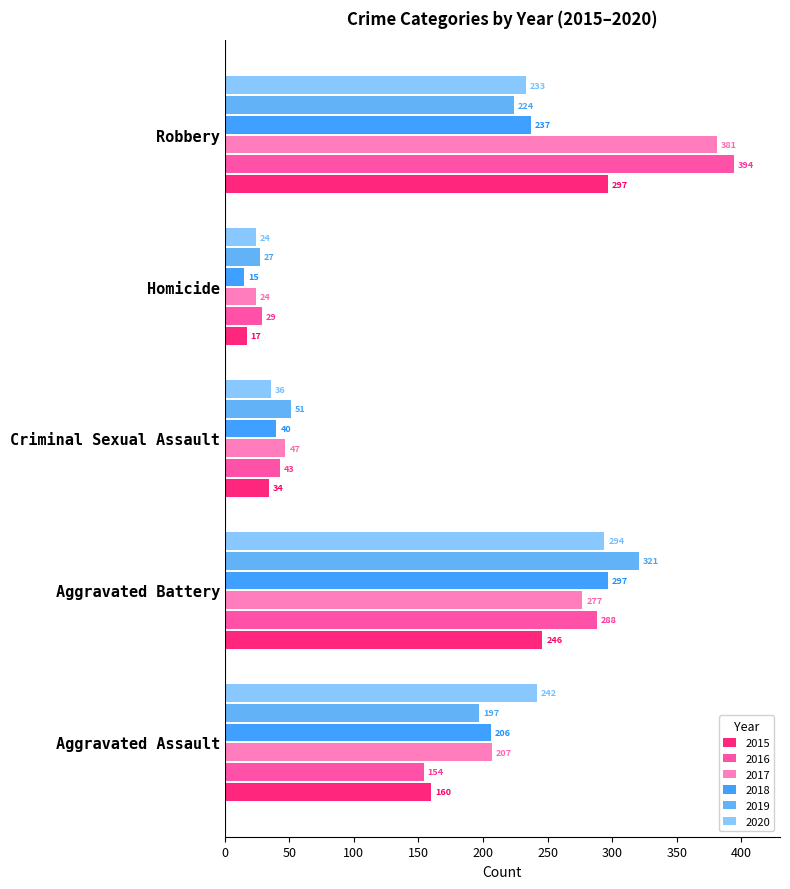

What is the total value across all series at Aggravated Battery?

1723